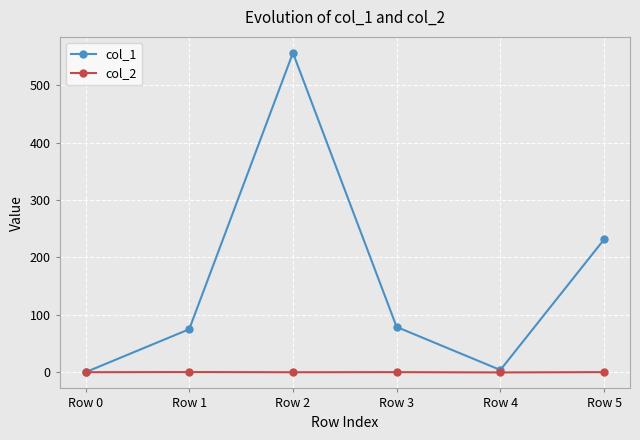

How many distinct data groups are displayed?

2